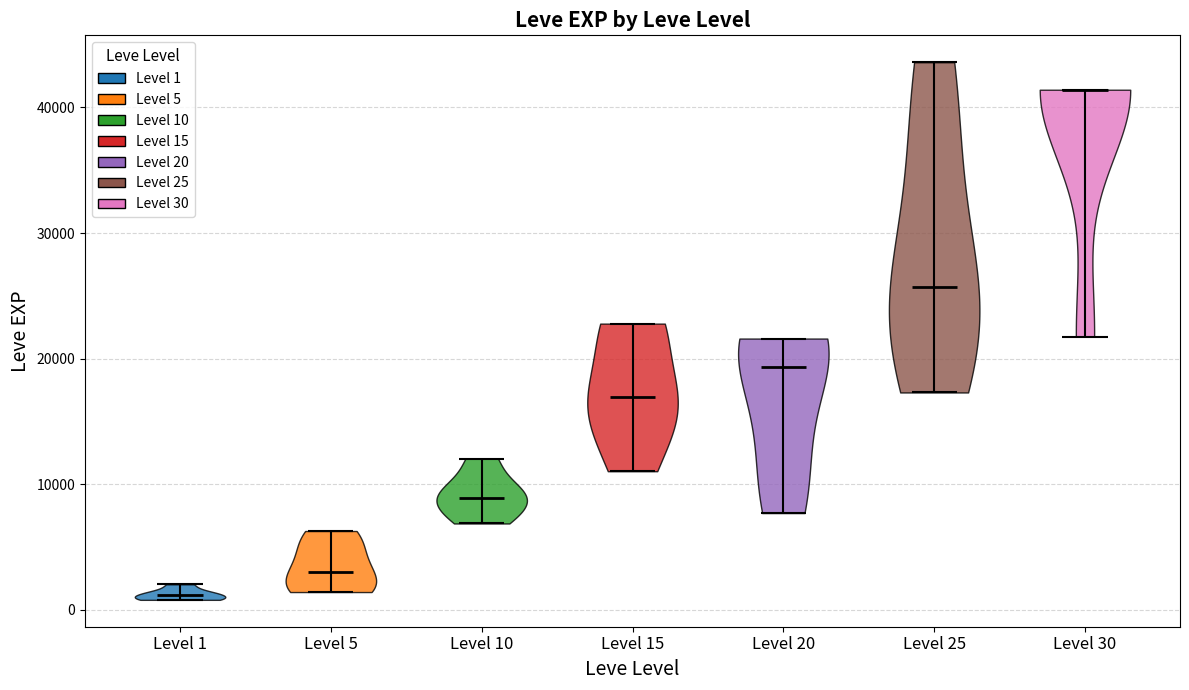

What is the lowest point the violin for Level 25 reaches on the y-axis? The values are not printed on the chart, so give them approximately, as read against the axis.

17000